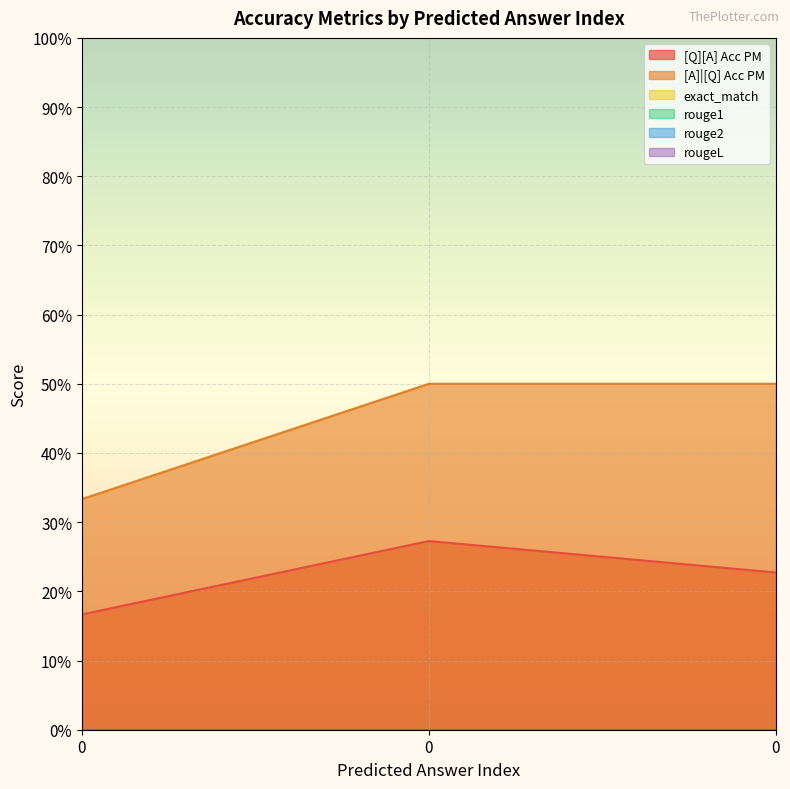

Reading left to right, transcribe all the data shown in this chart.

[Q][A] Acc PM: 0.2	0.3	0.2
[A]|[Q] Acc PM: 0.3	0.5	0.5
exact_match: 0.0	0.0	0.0
rouge1: 0.0	0.0	0.0
rouge2: 0.0	0.0	0.0
rougeL: 0.0	0.0	0.0